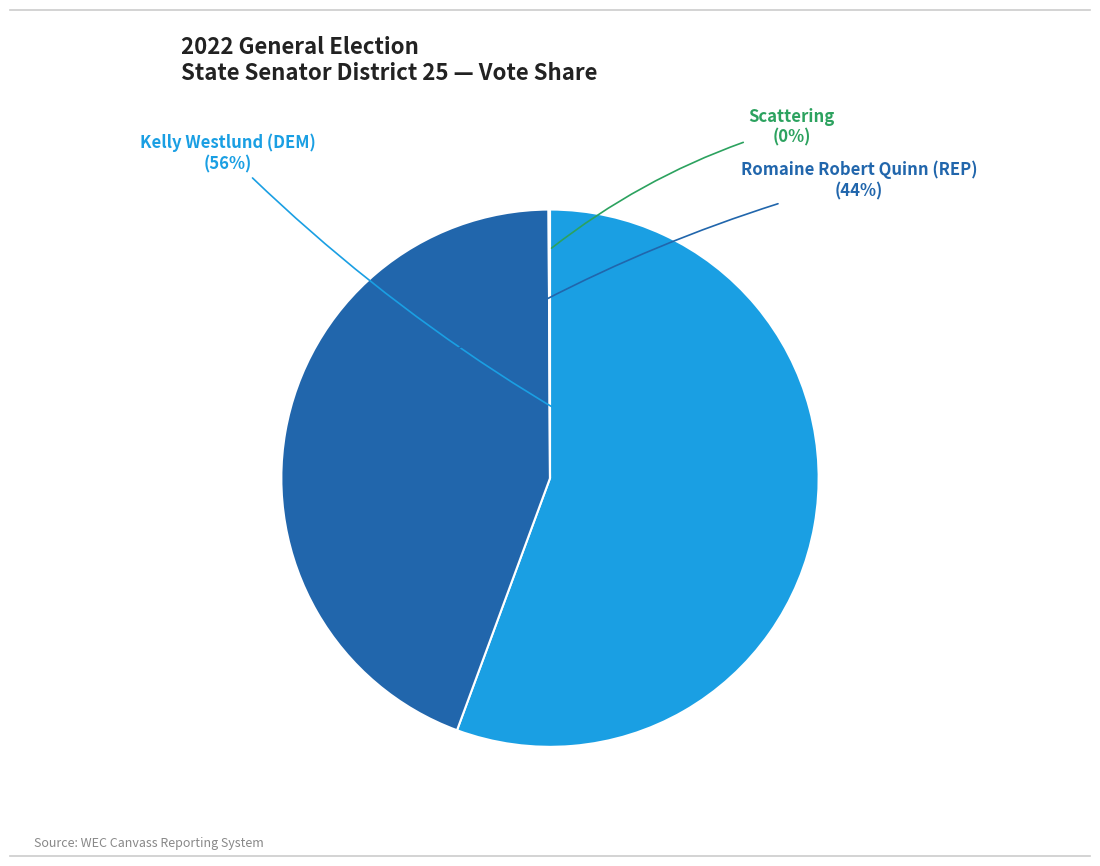

Is there a majority slice in this chart?

Yes